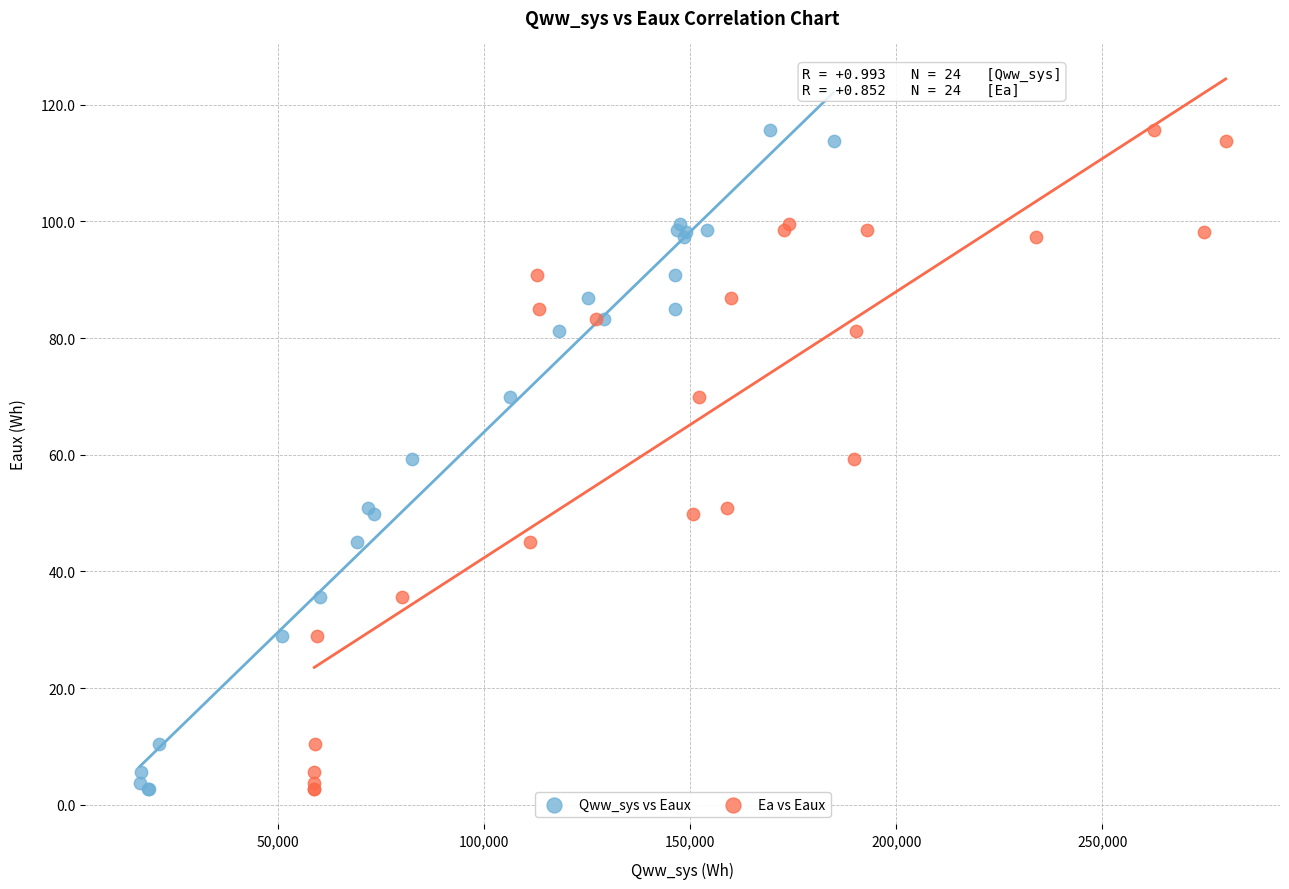

What are all the series names shown in the legend?

Qww_sys vs Eaux, Ea vs Eaux